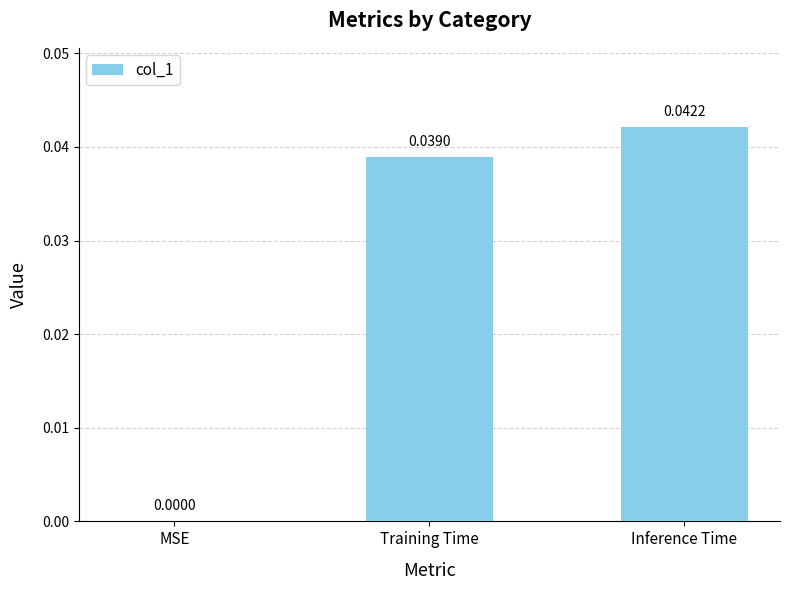

At which category does the chart reach its peak across all series?

Inference Time